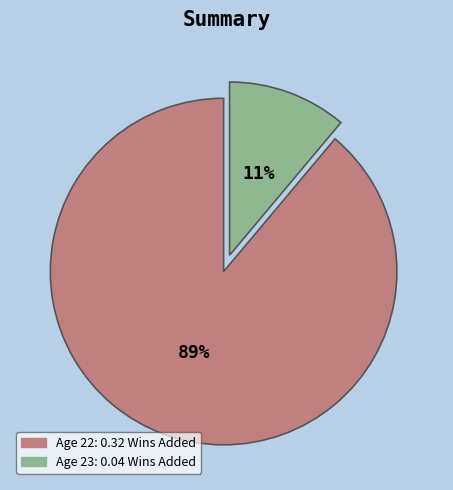

The Age 23 slice represents 11% of the pie. True or false?

True